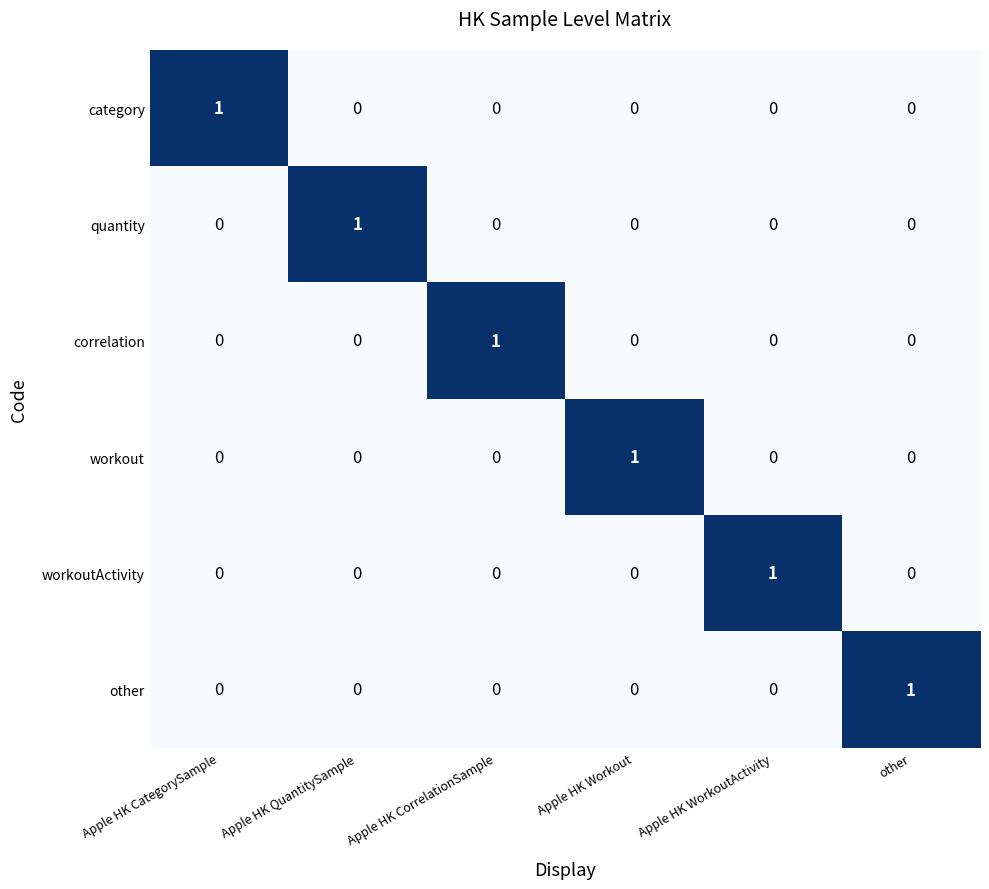

Which category has the highest value in the category series?

Apple HK CategorySample